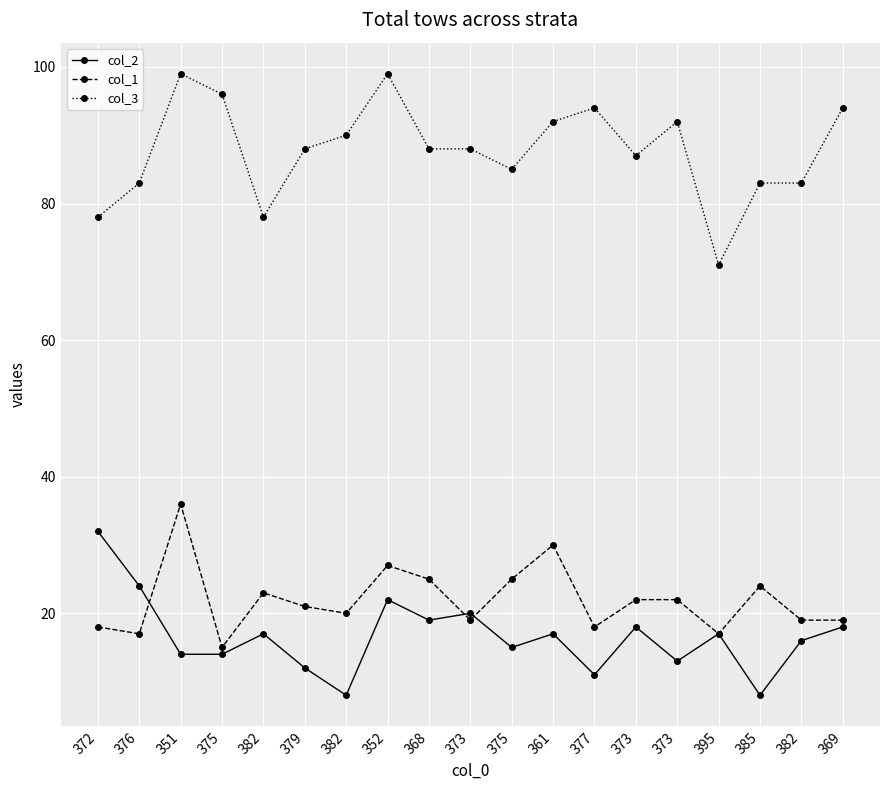

At how many categories does at least one series exceed 55?

19